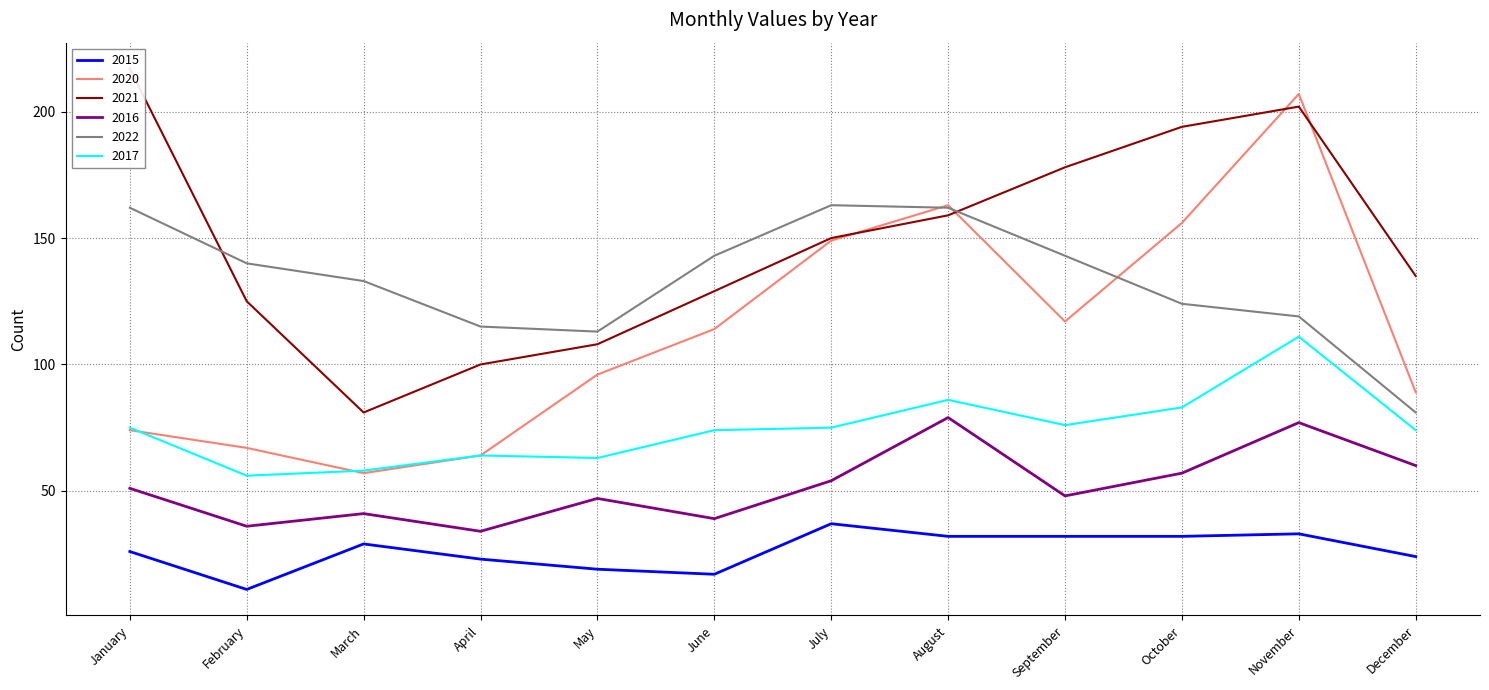

Between April and September, which is larger?

September